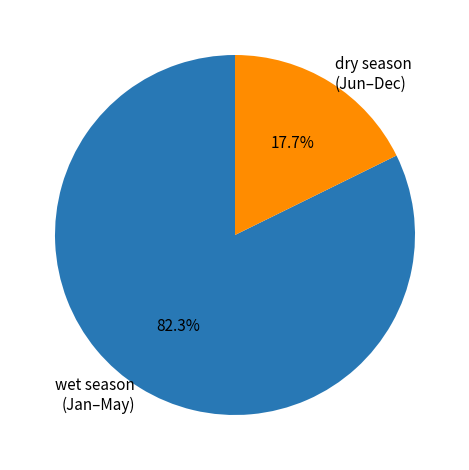

What is the ratio of the value at wet season (Jan–May) to the value at dry season (Jun–Dec)?

4.6